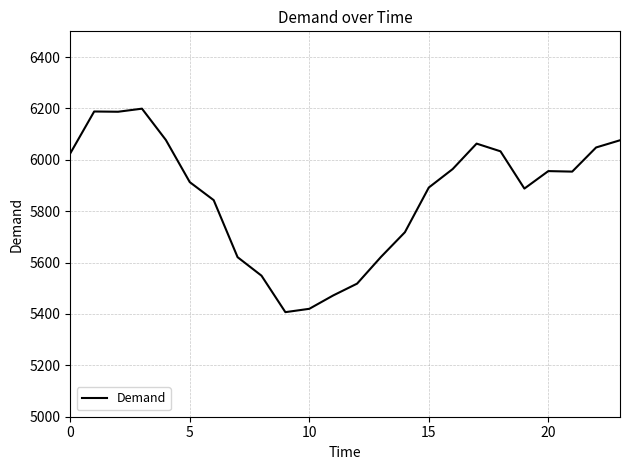

What is the difference between the maximum and minimum values?

792